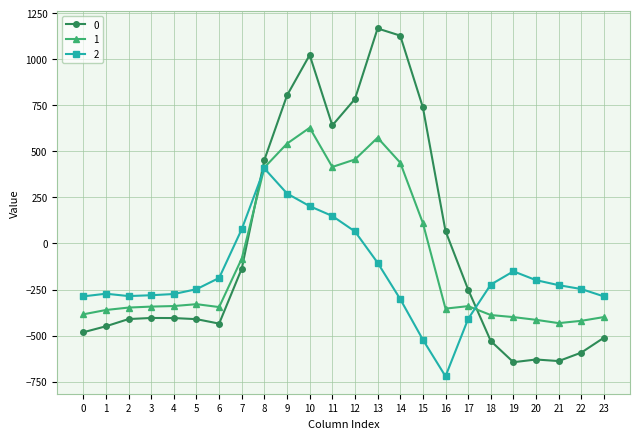

True or false: 0 and 2 intersect in this chart.

True